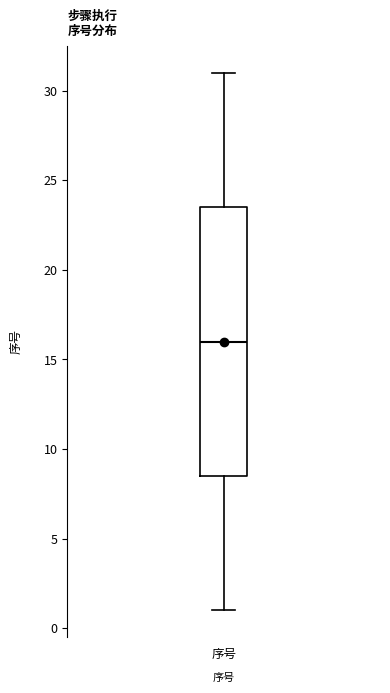

Transcribe this box plot: give where the median line is, the range the box spans, and where the two whiskers end, as read against the y-axis. The values are not printed on the chart, so give them approximately, as read against the axis.

median 16.0, box 8.5 to 23.5, whiskers 1.0 to 31.0